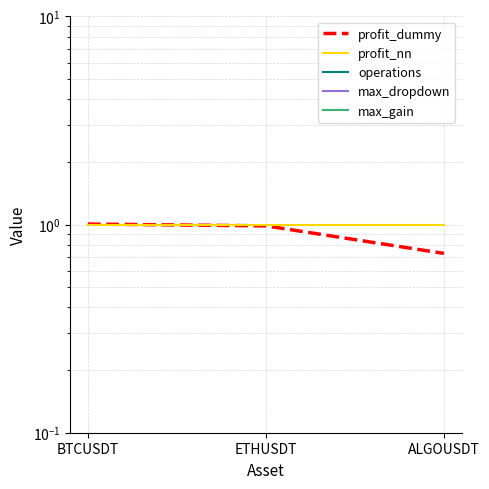

Which category has the highest value across all series?

BTCUSDT